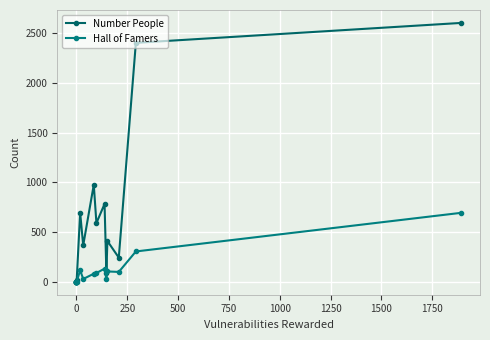

Which series has the widest spread of values?

Number People